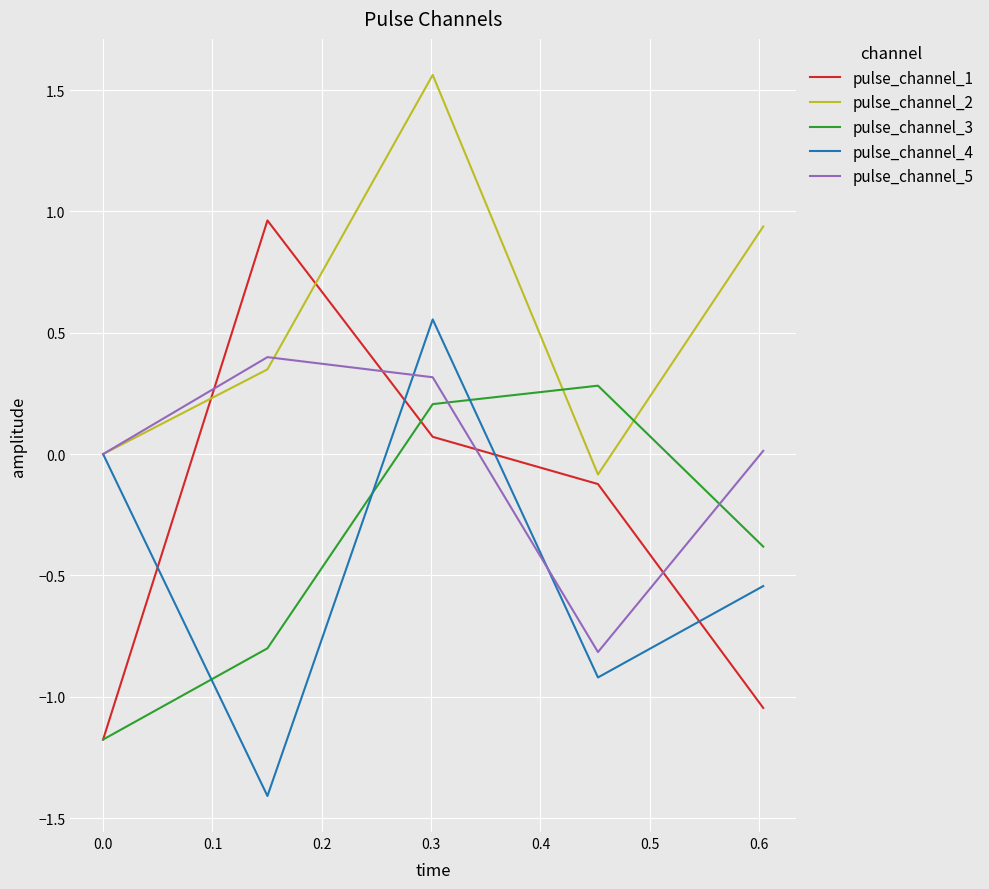

True or false: pulse_channel_2 and pulse_channel_3 intersect in this chart.

True